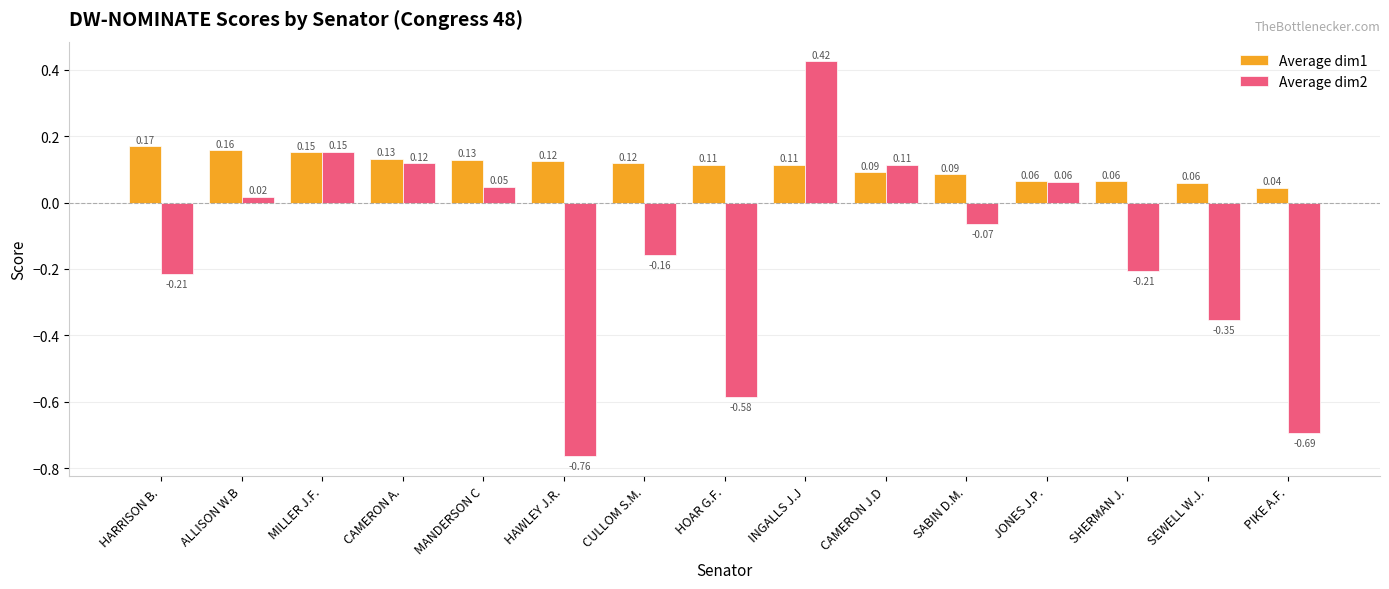

Does the chart contain any negative values?

Yes